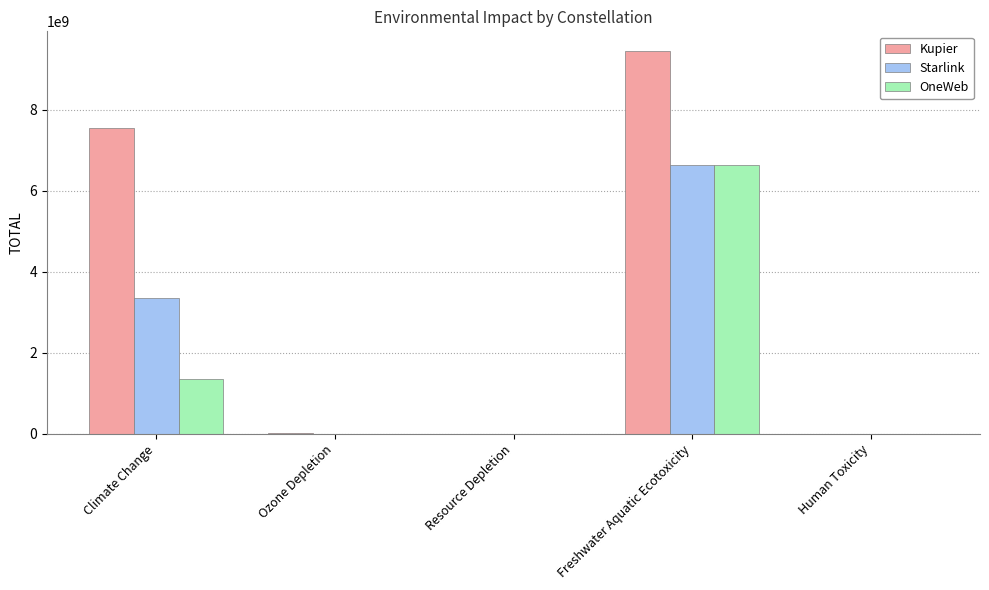

What is the approximate value of Starlink at Climate Change?

3345485027.7